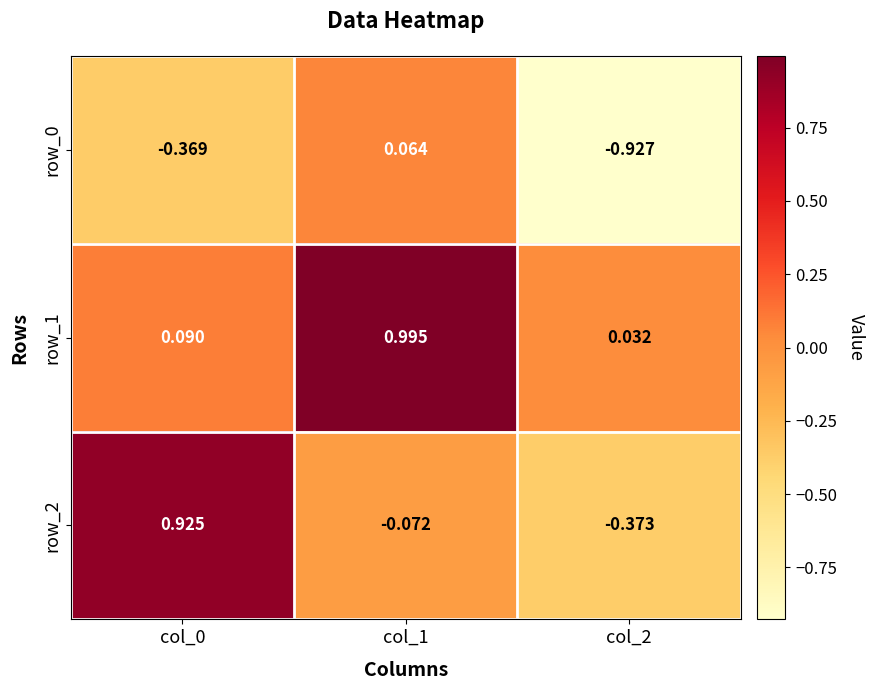

Count the number of data series in this chart.

3